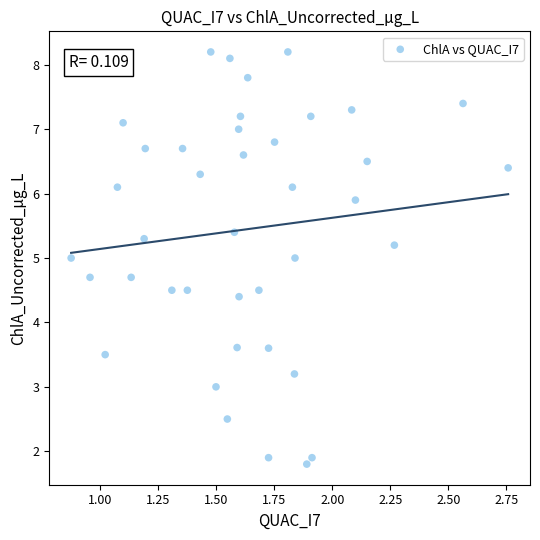

What is the range of Y values (max minus min)?

6.4